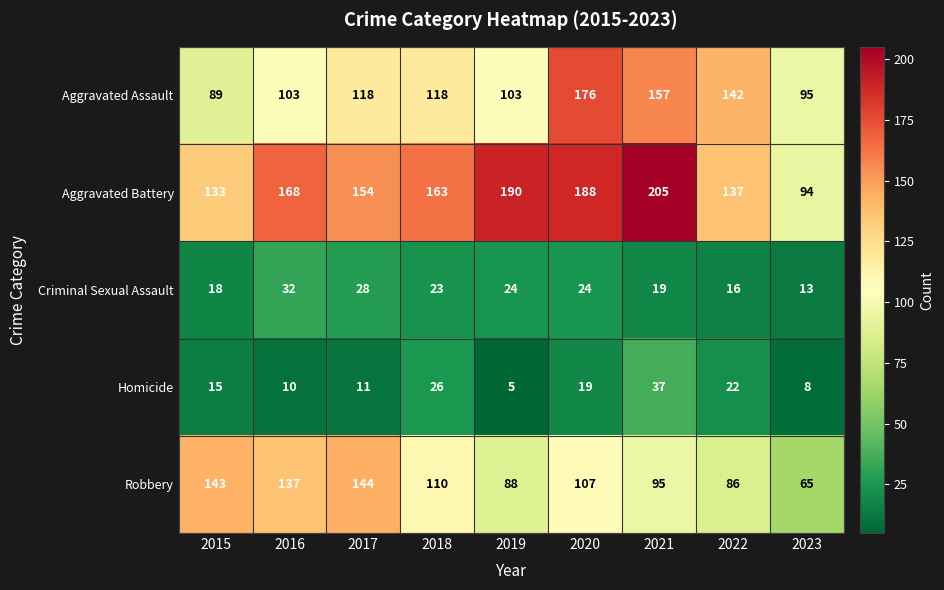

The Robbery series shows 86 at 2022. True or false?

True